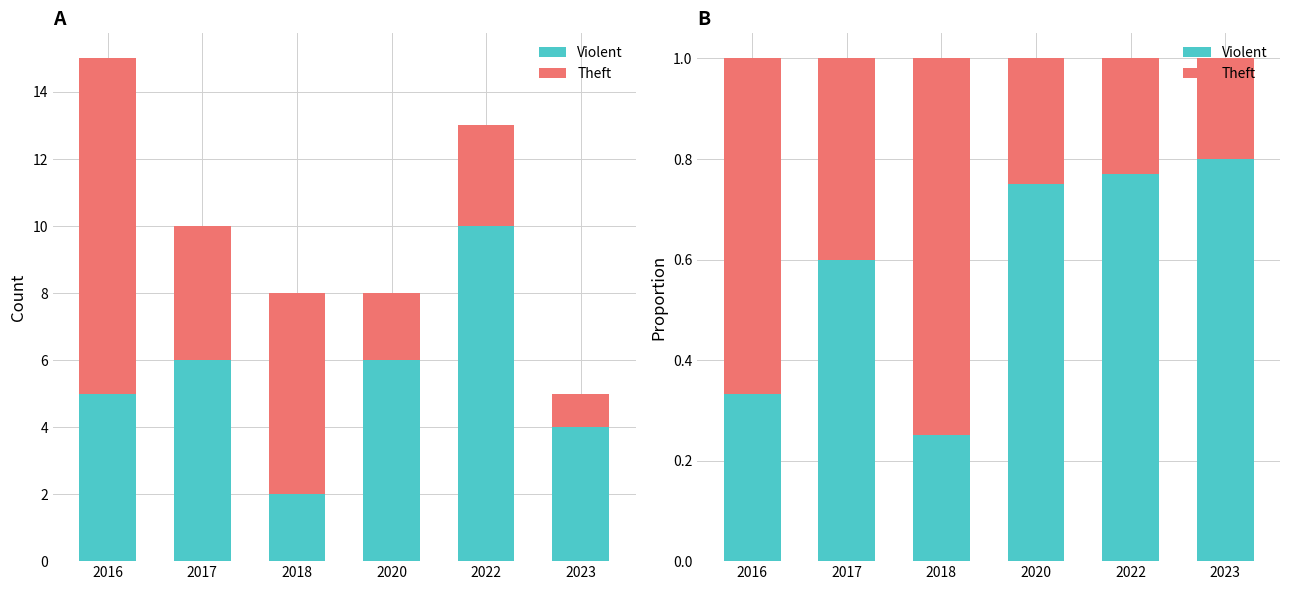

Reading left to right, what are all the values shown in this chart?

Violent: 2016=0.3	2017=0.6	2018=0.2	2020=0.8	2022=0.8	2023=0.8
Theft: 2016=0.7	2017=0.4	2018=0.8	2020=0.2	2022=0.2	2023=0.2